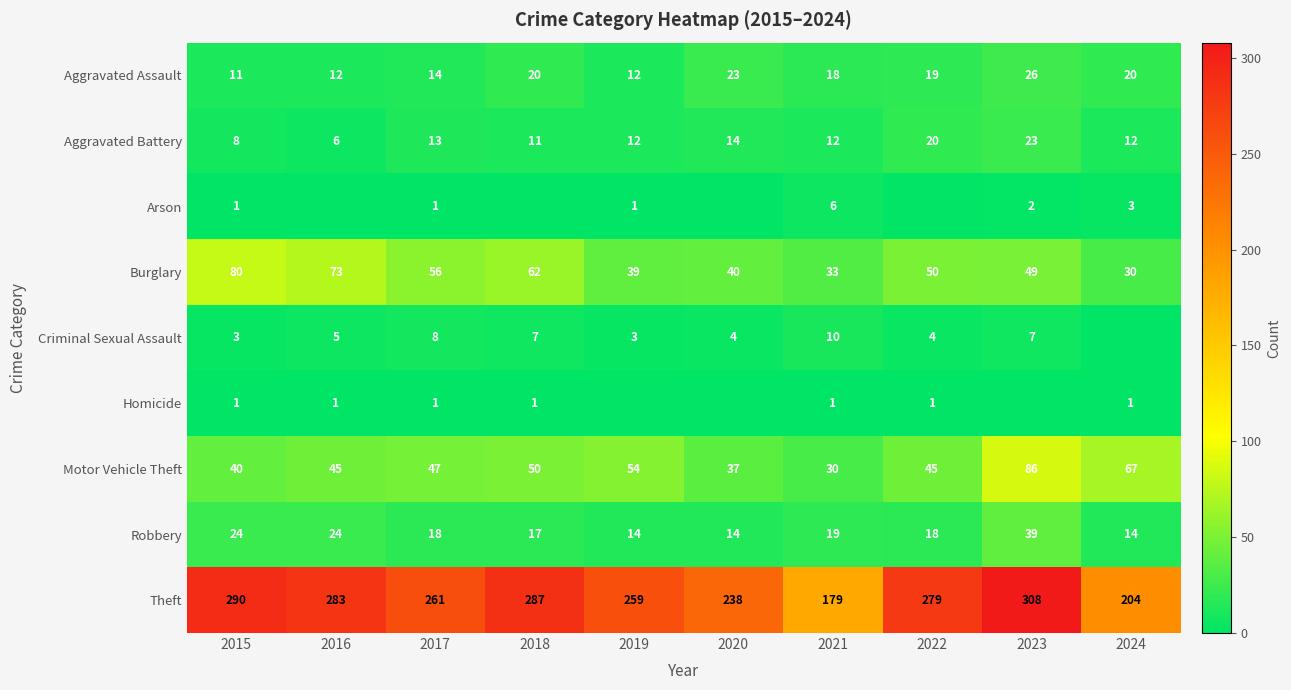

Where does the Robbery series first go above 18?

2015